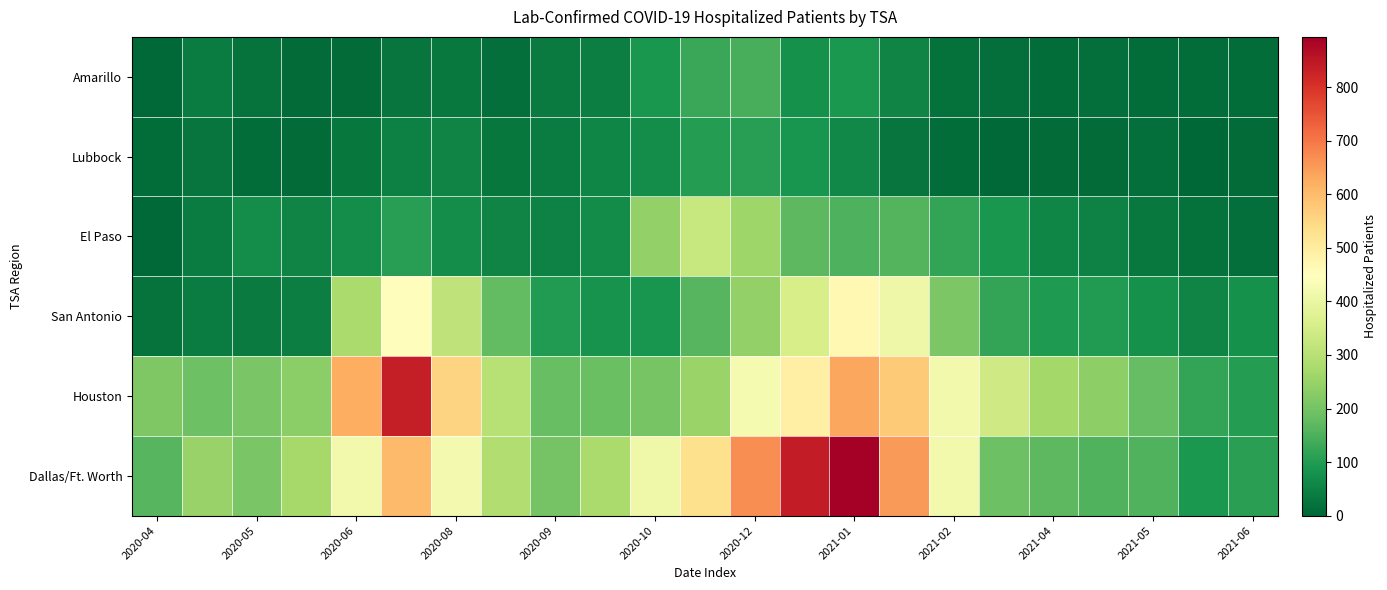

Which label corresponds to the largest value in the chart?

2021-01